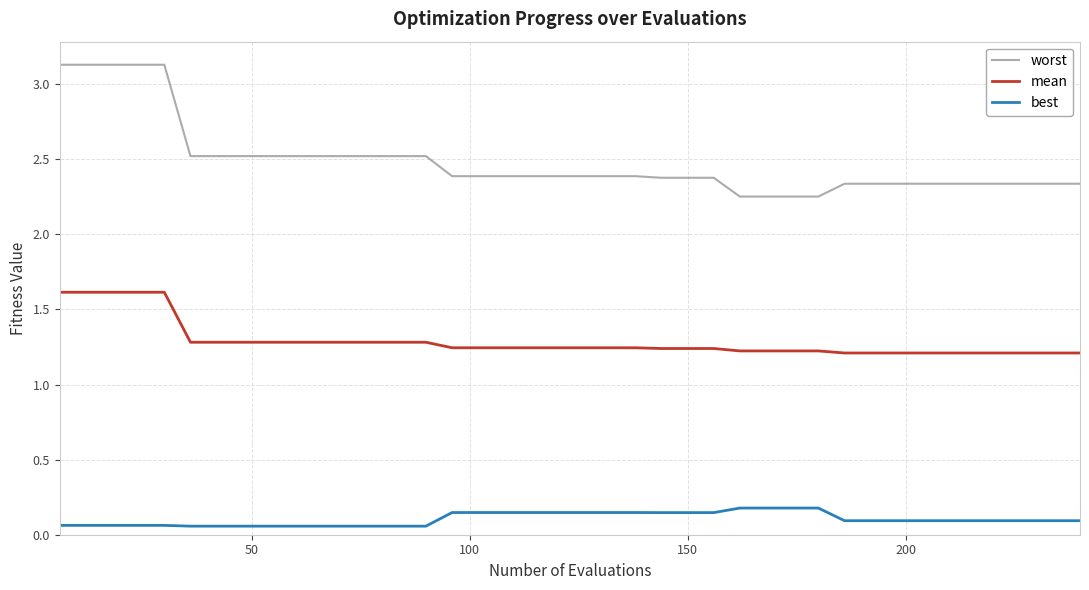

List the series in order of their peak value, lowest first.

best, mean, worst